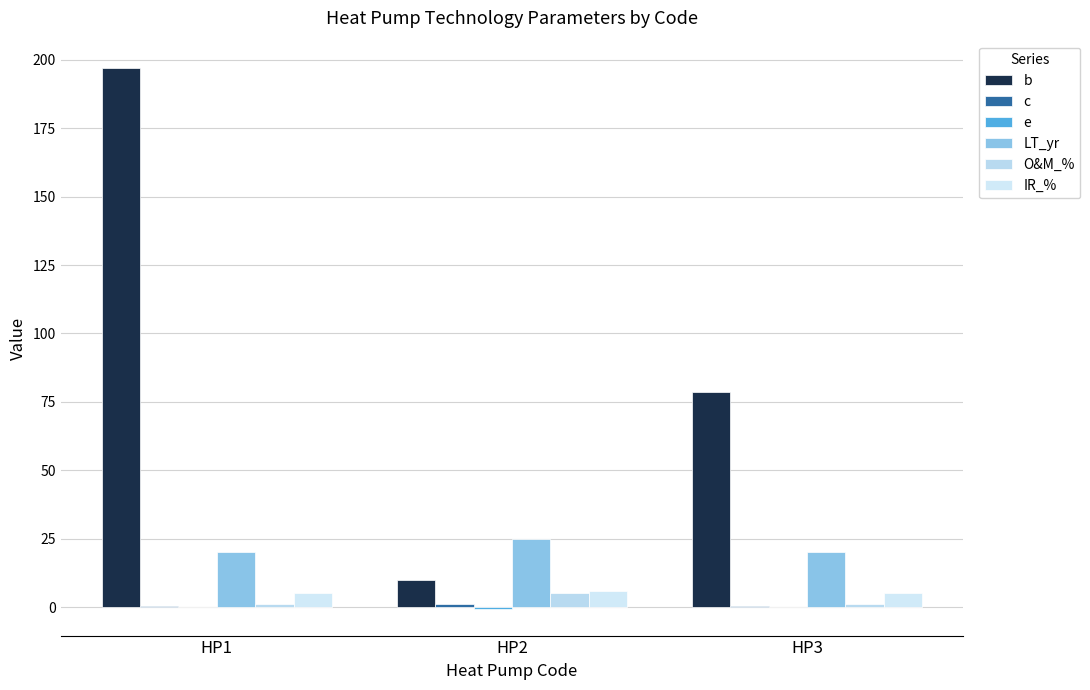

Between HP1 and HP3, which is larger?

HP1